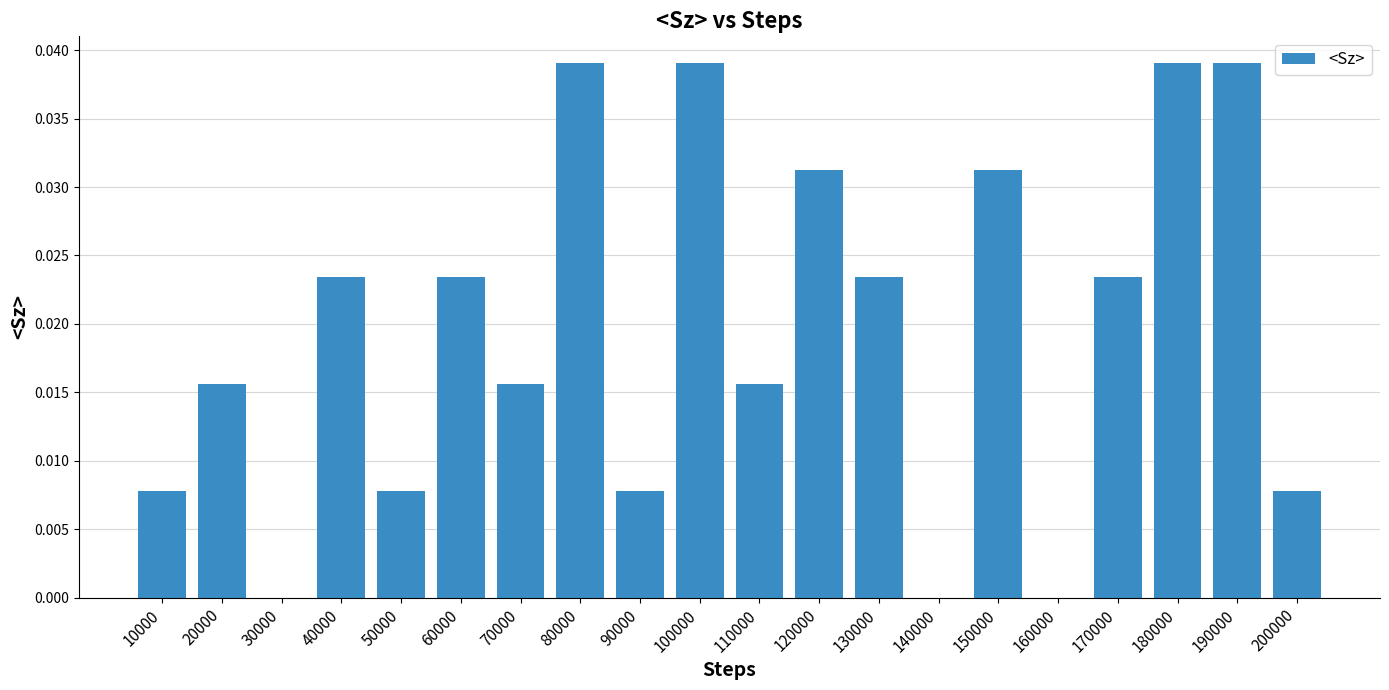

What is the sum of all values?

0.4